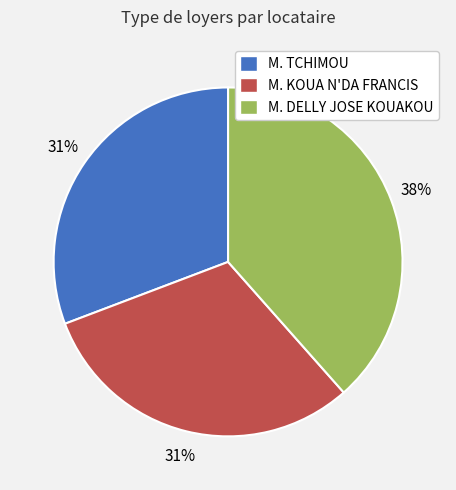

Which category has the biggest portion of the pie?

M. DELLY JOSE KOUAKOU